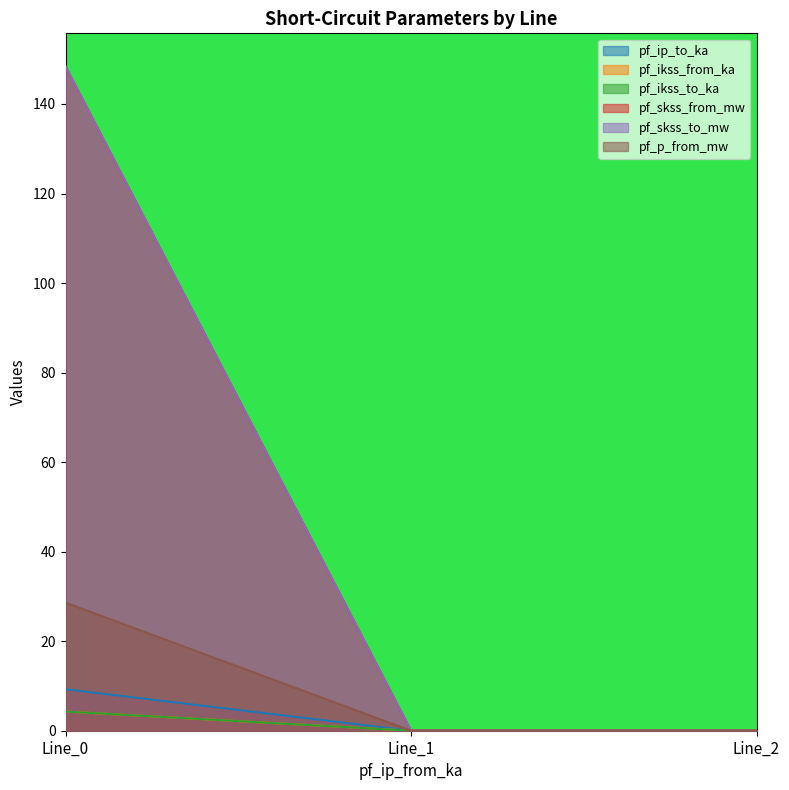

Does the chart display data point markers on the line(s)?

No